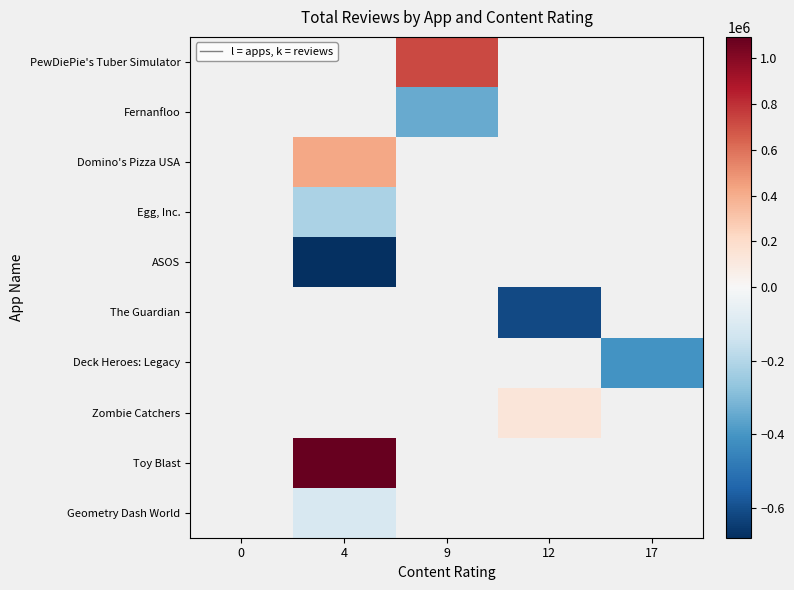

How many categories are shown in the chart?

5